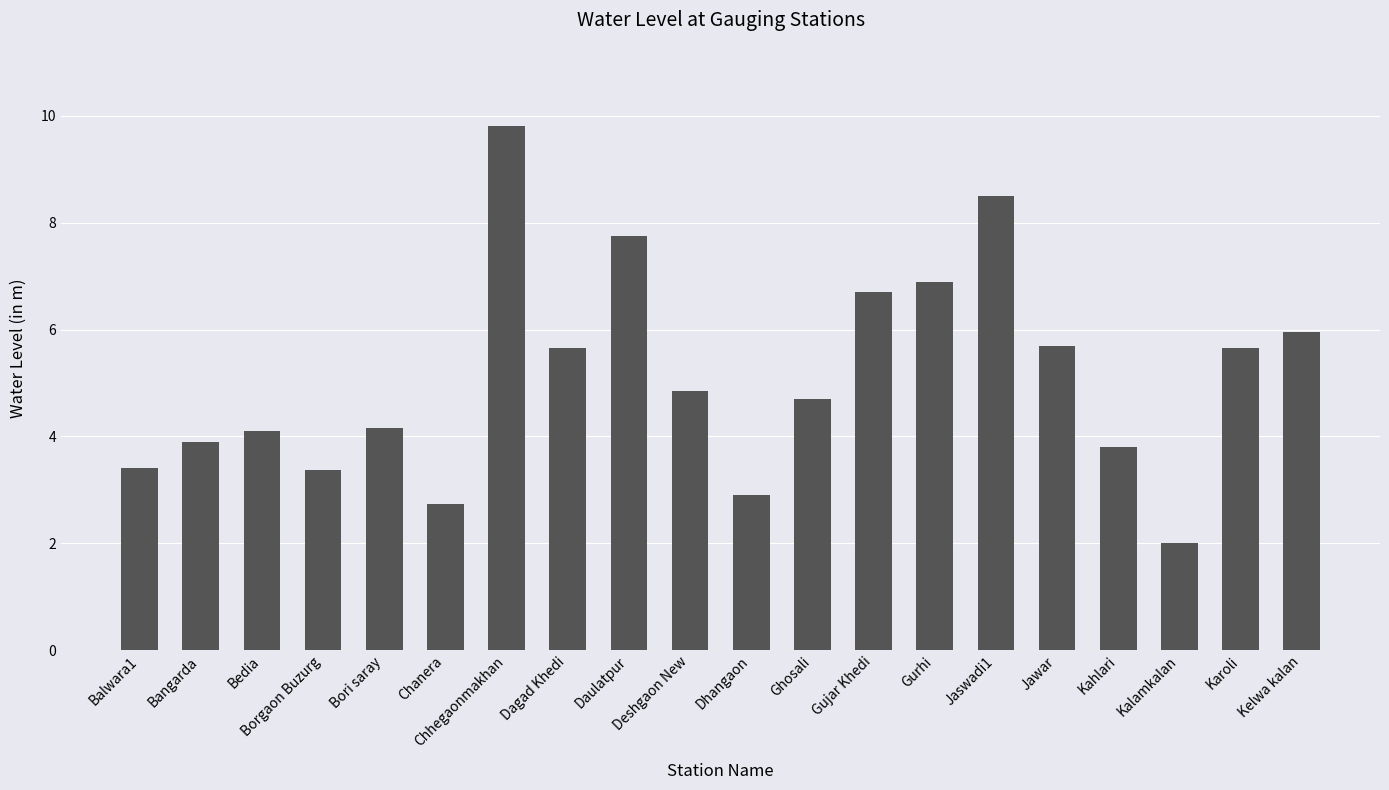

What is the greatest value displayed?

9.8